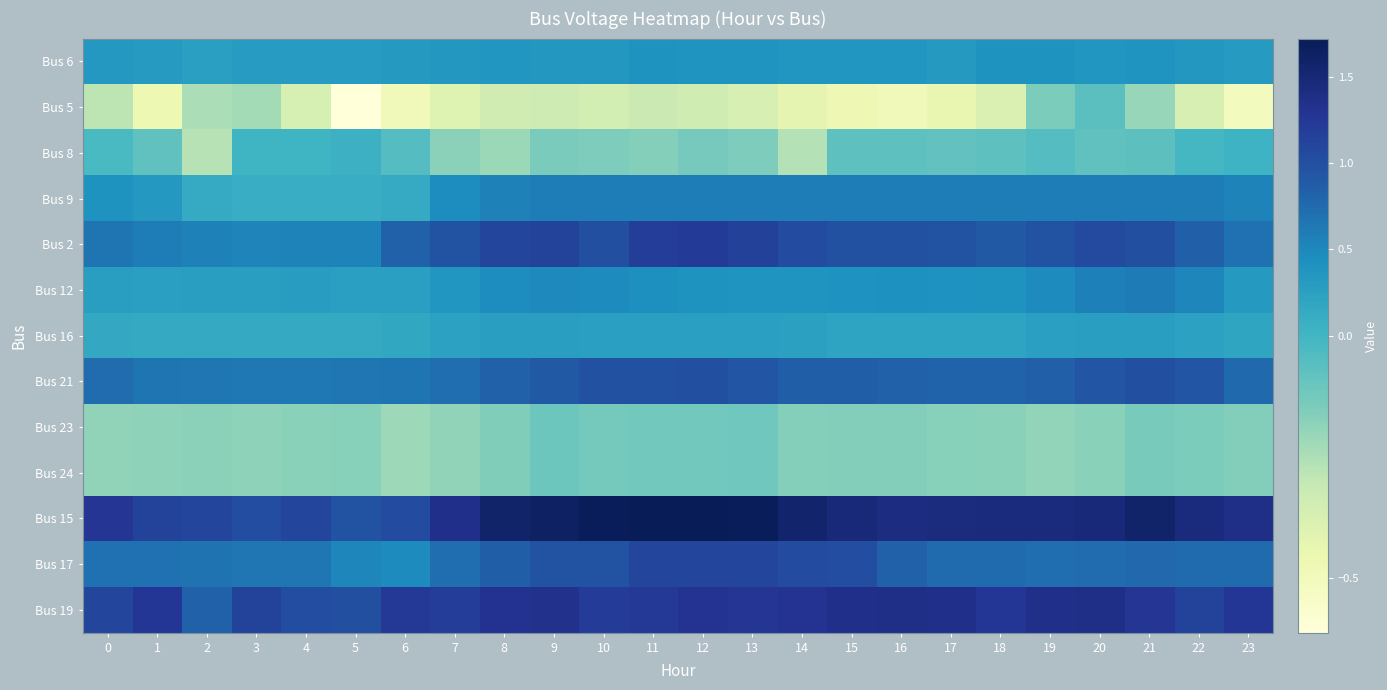

What is the difference between the highest and lowest values at 9?

2.0